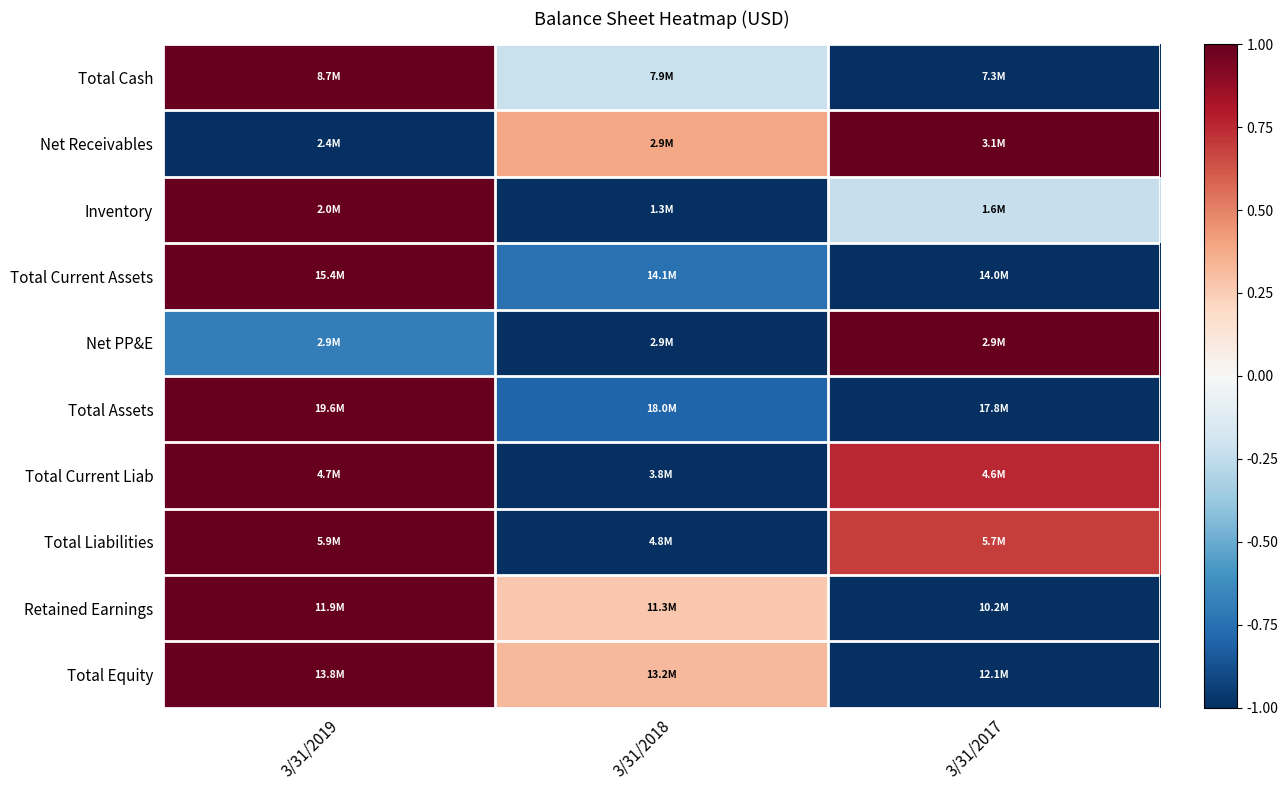

At which category is the sum across all series the highest?

3/31/2019